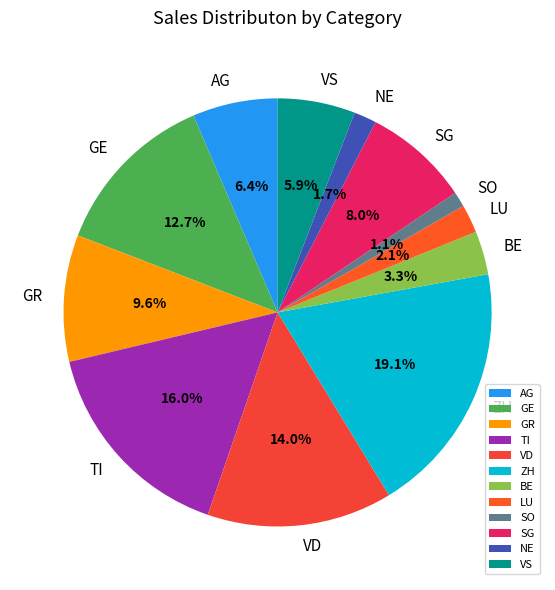

How many slices are in this pie chart?

12